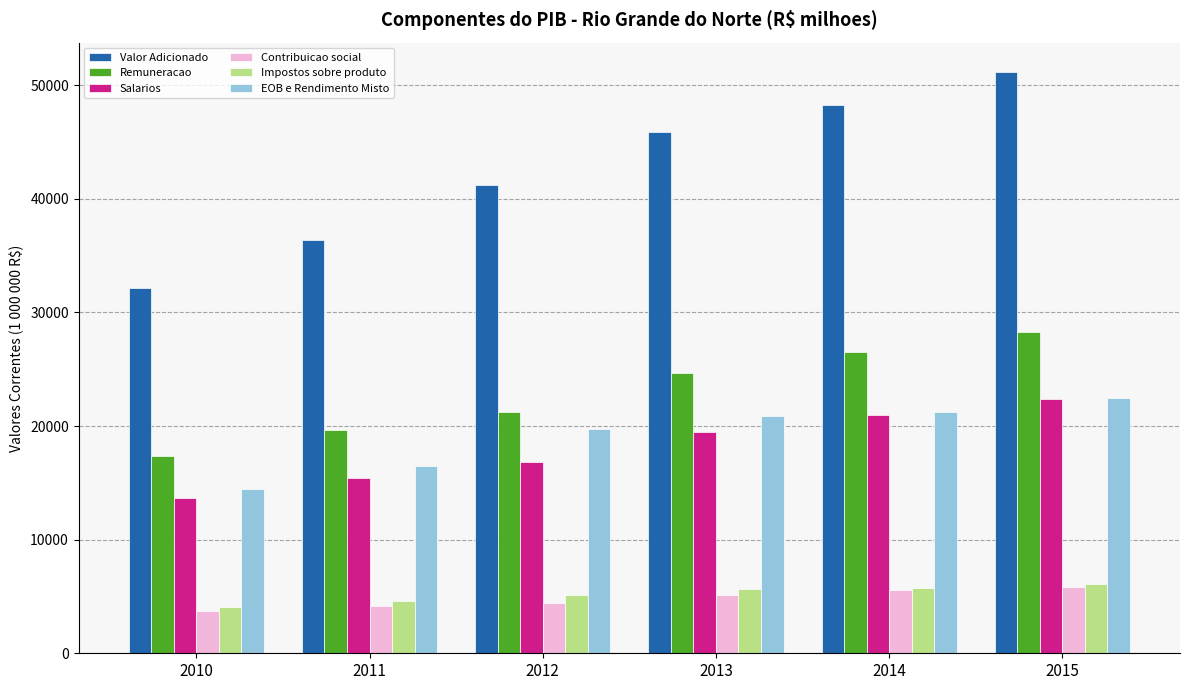

What is the sum of the Contribuicao social values at 2011 and 2012?

8621.2